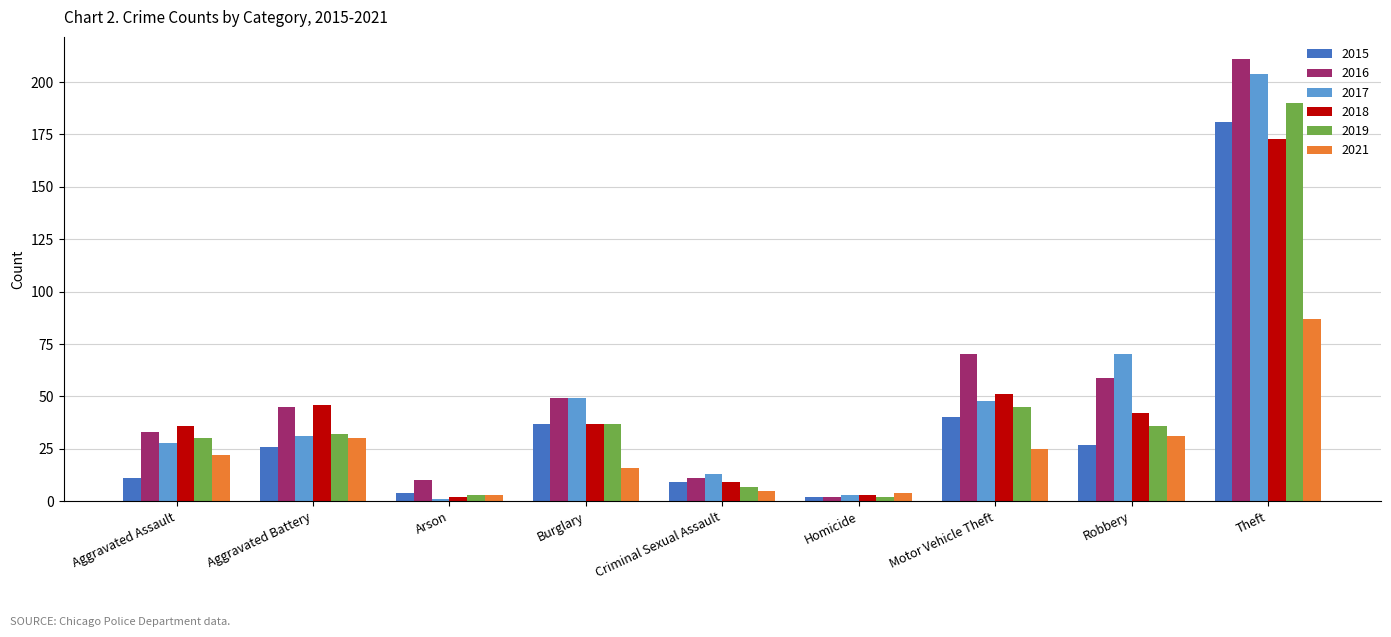

What is the value of the 2019 bar at the 7th from the left?

45